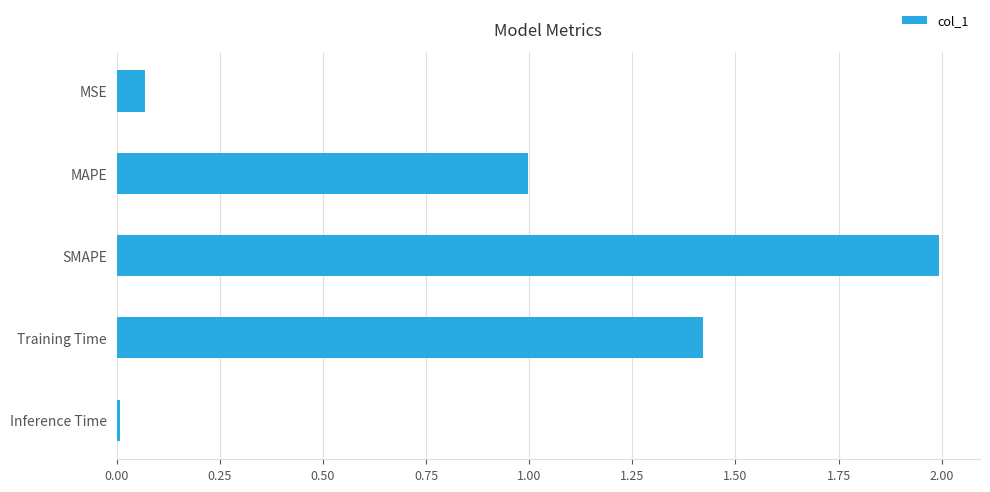

What is the label of the 3rd bar from the bottom?

SMAPE